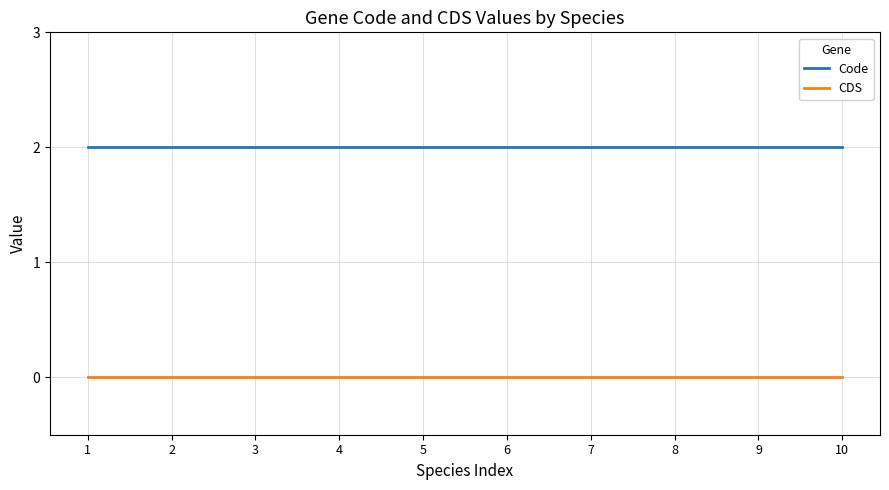

Does the chart display data point markers on the line(s)?

No